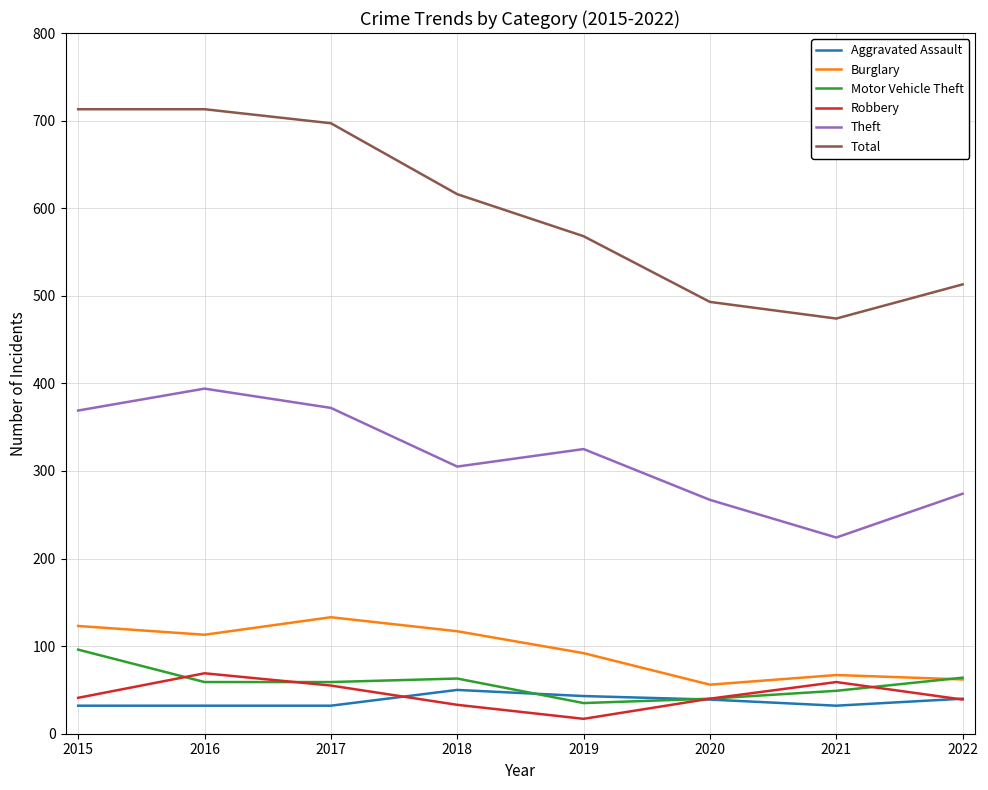

How many interior local peaks does the Theft series have?

2